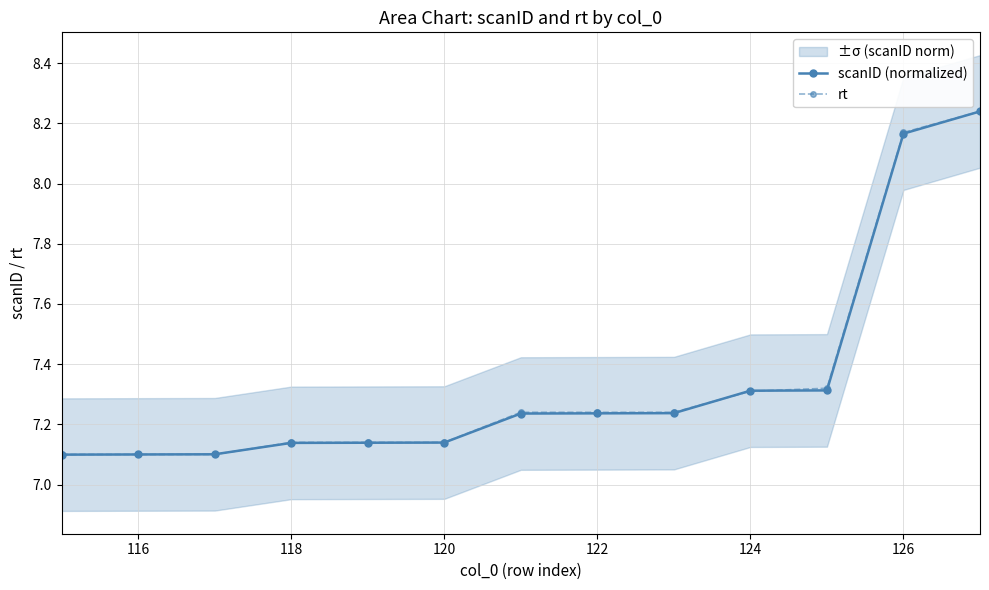

At how many categories does at least one series exceed 7?

13